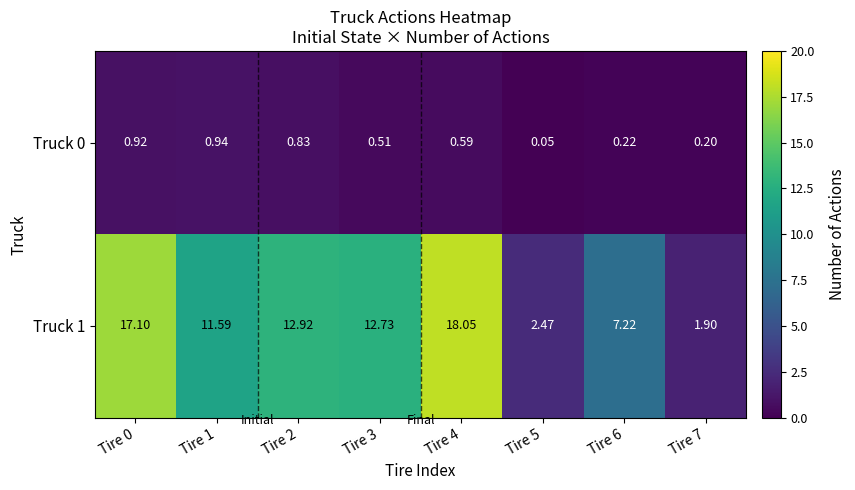

How many categories are shown in the chart?

8